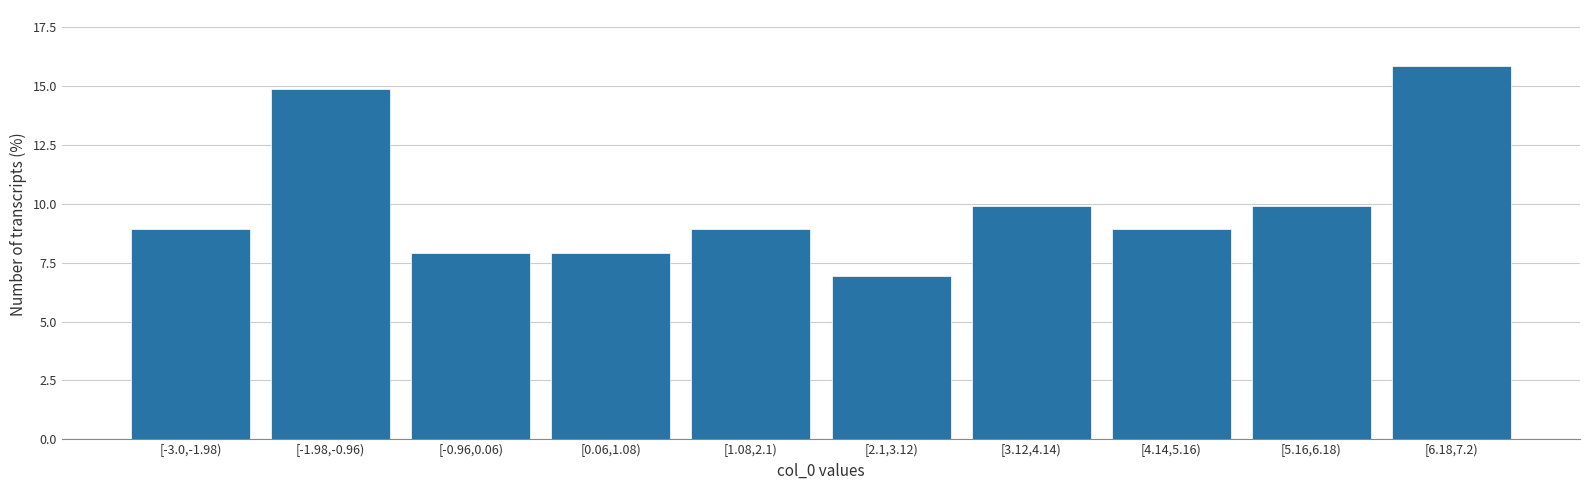

Reading right to left, list all the values displayed in this chart.

[6.18,7.2)=15.8	[5.16,6.18)=9.9	[4.14,5.16)=8.9	[3.12,4.14)=9.9	[2.1,3.12)=6.9	[1.08,2.1)=8.9	[0.06,1.08)=7.9	[-0.96,0.06)=7.9	[-1.98,-0.96)=14.9	[-3.0,-1.98)=8.9